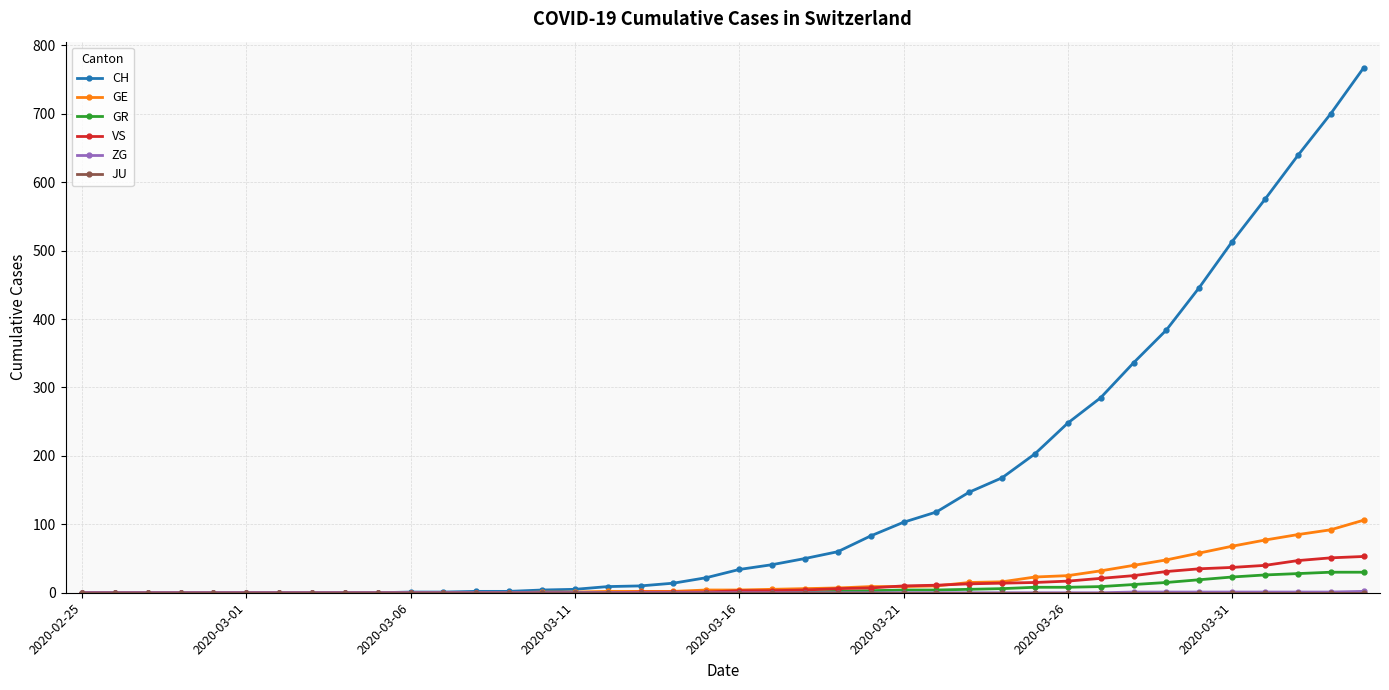

Which series has the largest total across all categories?

CH